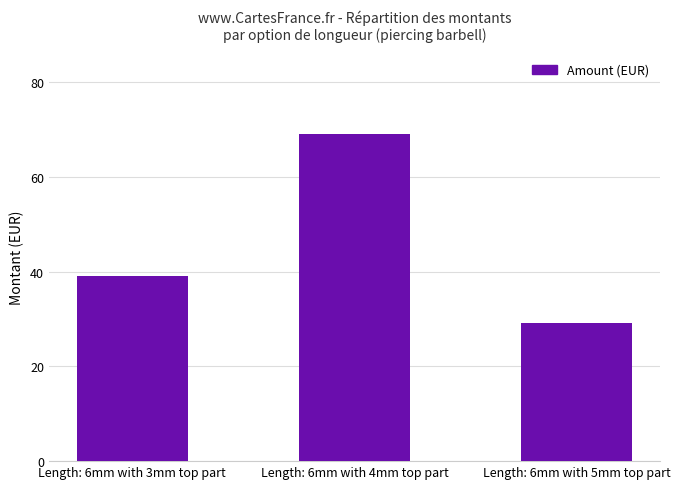

What is the sum of the values at Length: 6mm with 4mm top part and Length: 6mm with 5mm top part?

98.1